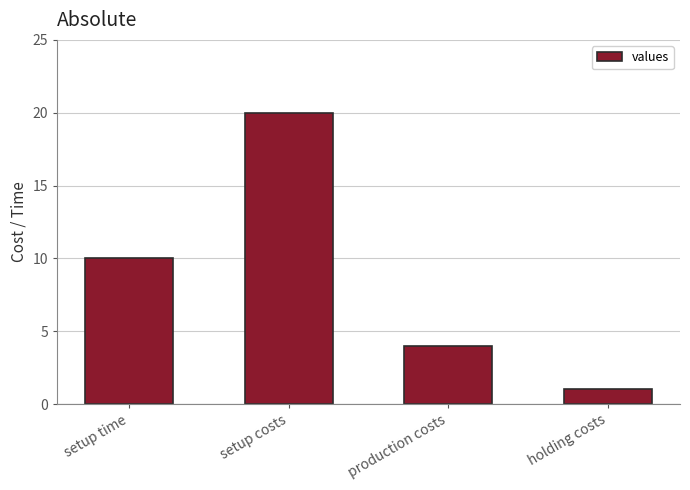

Rank the categories by value from lowest to highest.

holding costs, production costs, setup time, setup costs